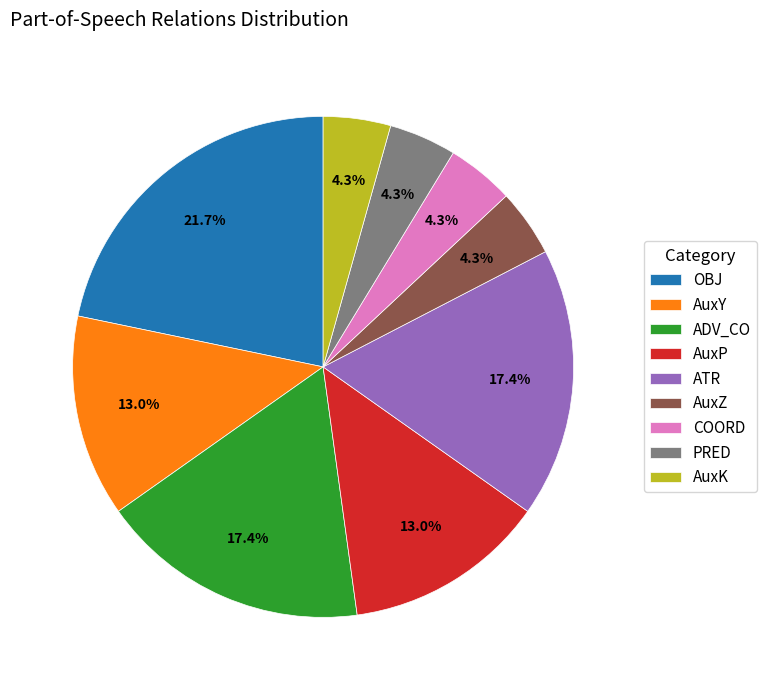

Approximately how many times larger is the value at AuxK compared to AuxZ?

1.0